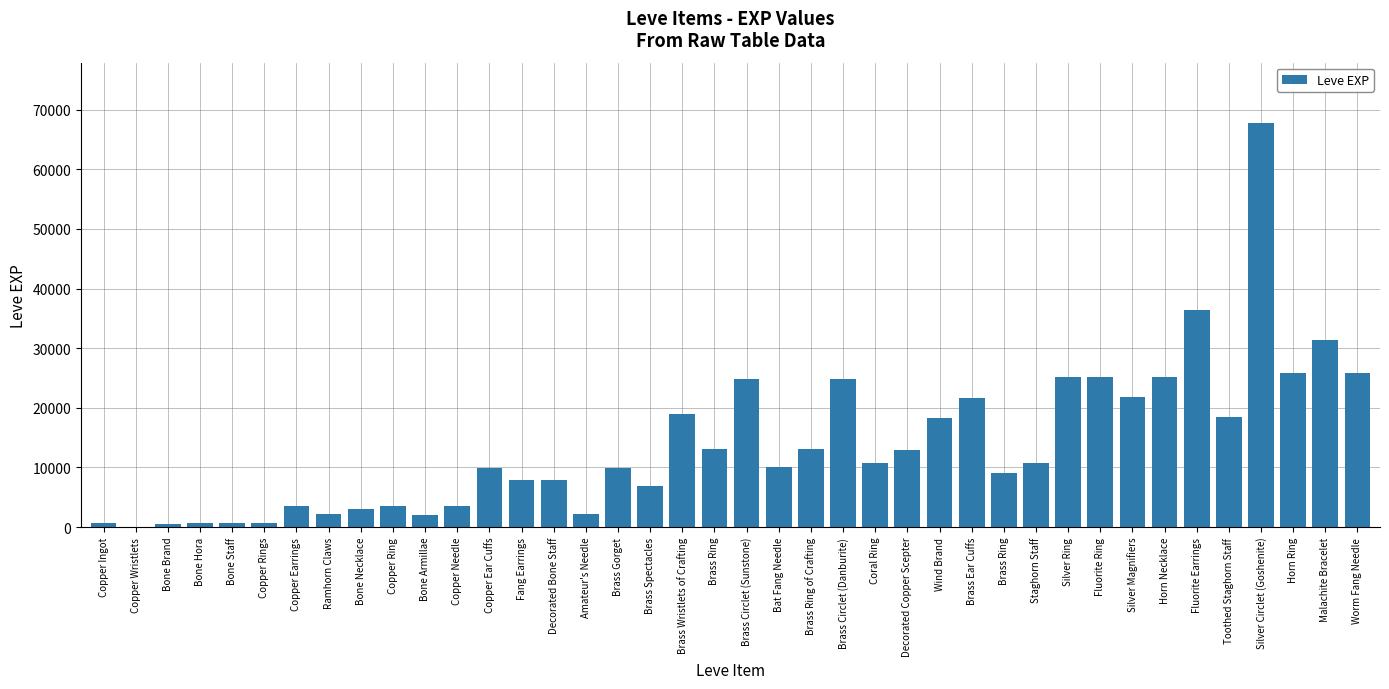

Count the number of data series in this chart.

1